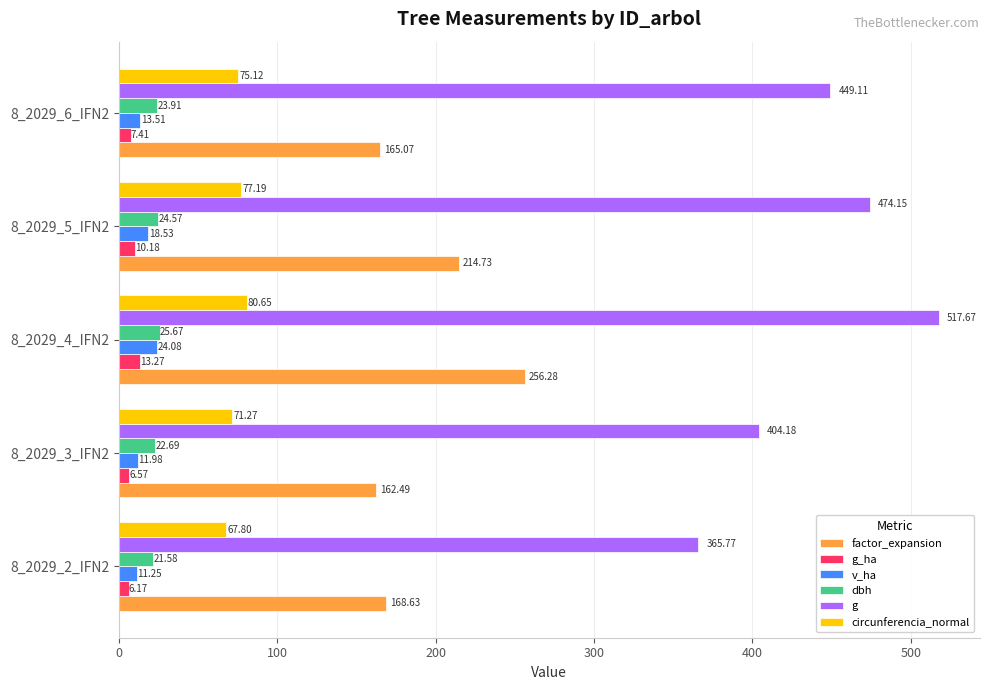

What is the maximum value for dbh?

25.7